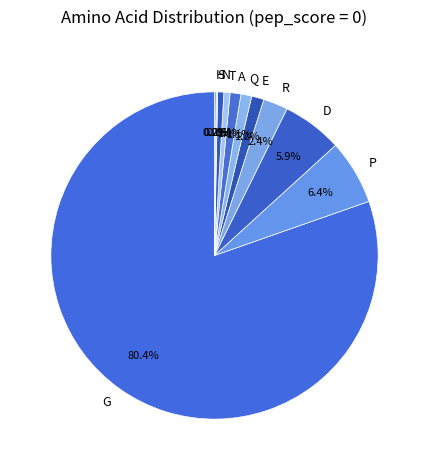

To the nearest percent, what percentage of the pie is A?

1%